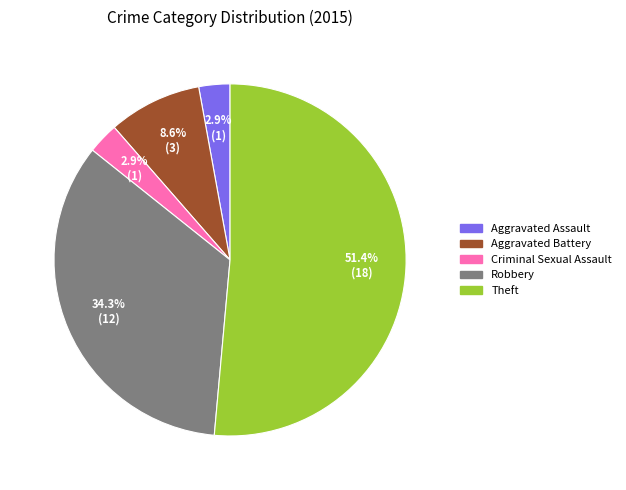

Which slice is the largest?

Theft